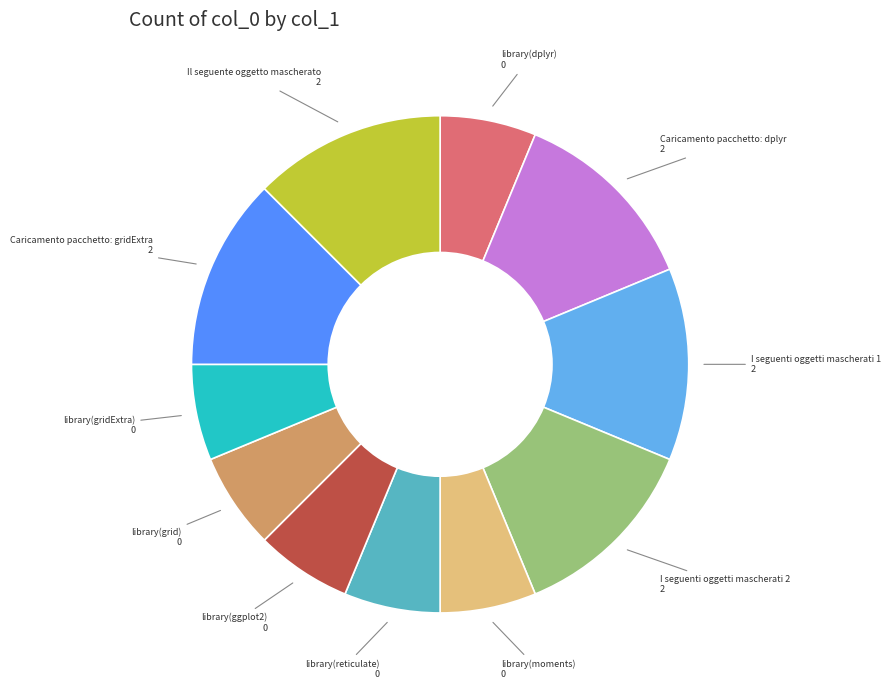

How many slices are in this pie chart?

11